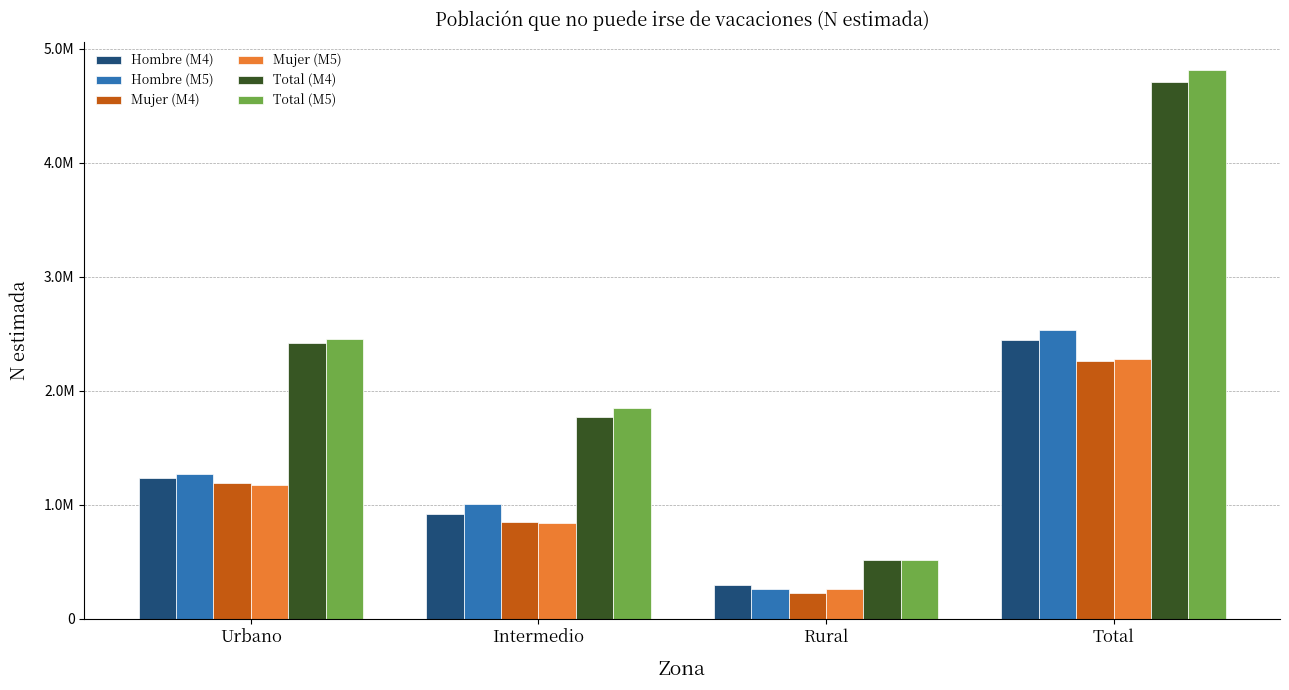

Does the chart contain stacked bars?

No